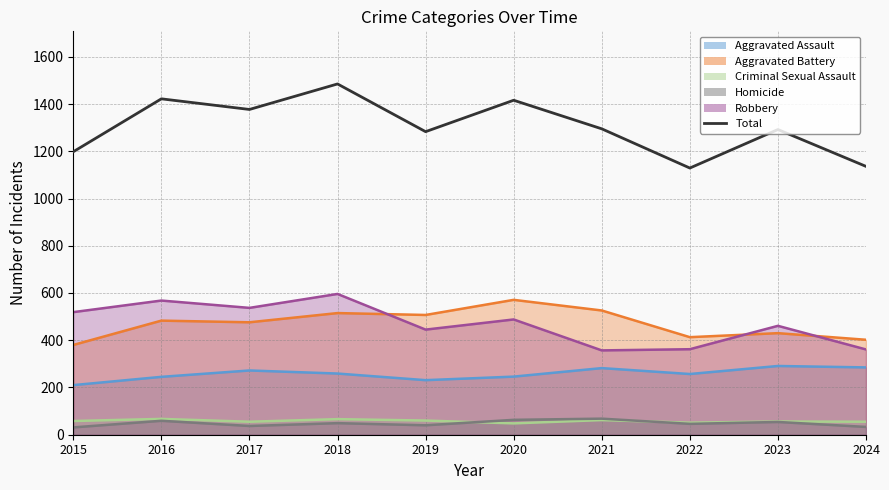

What is the smallest value displayed?

1129